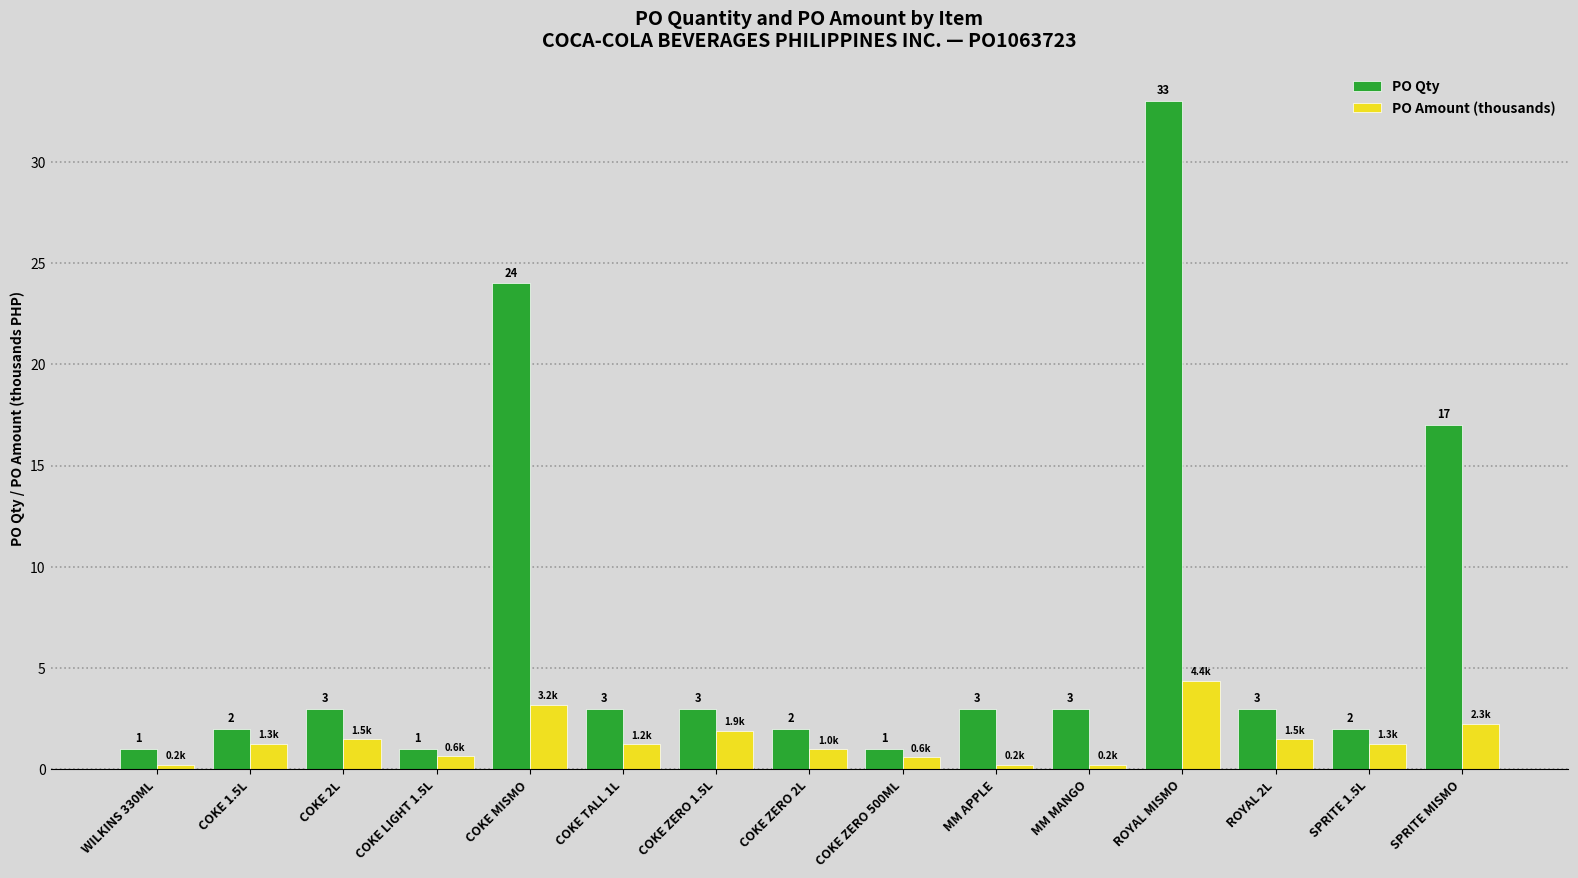

What is the total value across all series at ROYAL MISMO?

37.4